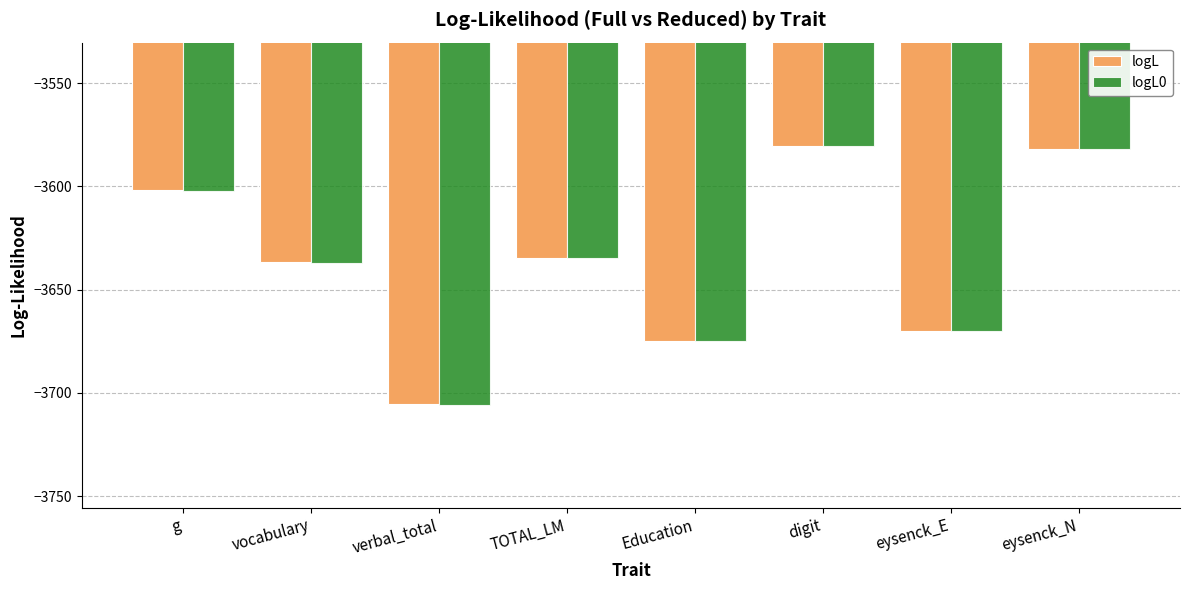

Which series has the widest spread of values?

logL0